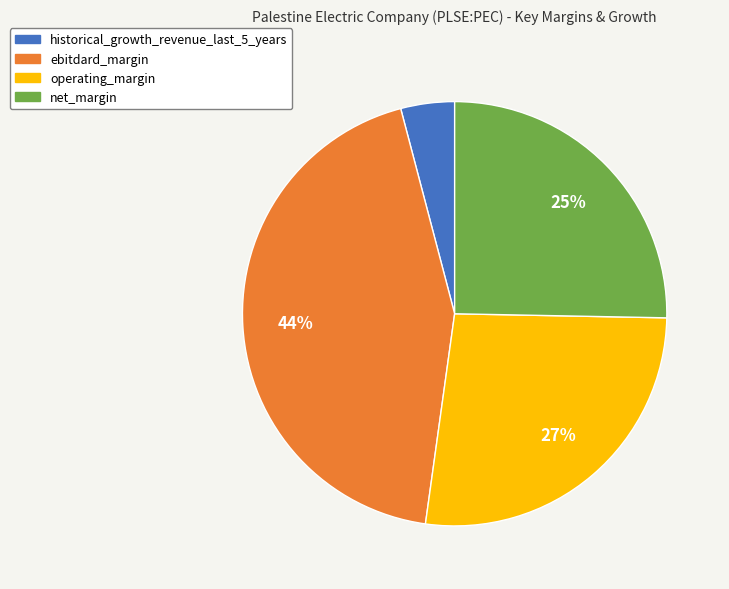

The net_margin slice represents 25% of the pie. True or false?

True